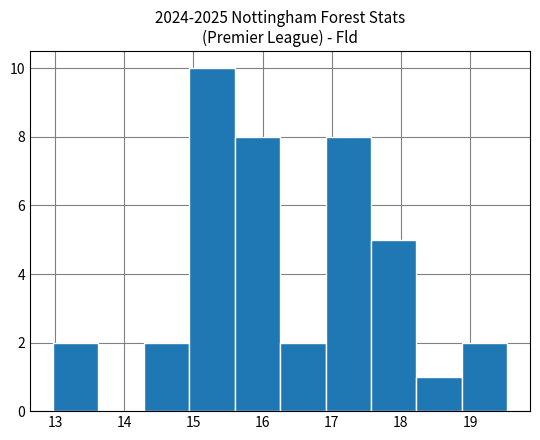

How tall is the bar that spans 17.6 to 18.2 on the x-axis? Neither the bar edges nor the heights are printed on the chart, so give them approximately, as read against the axes.

5